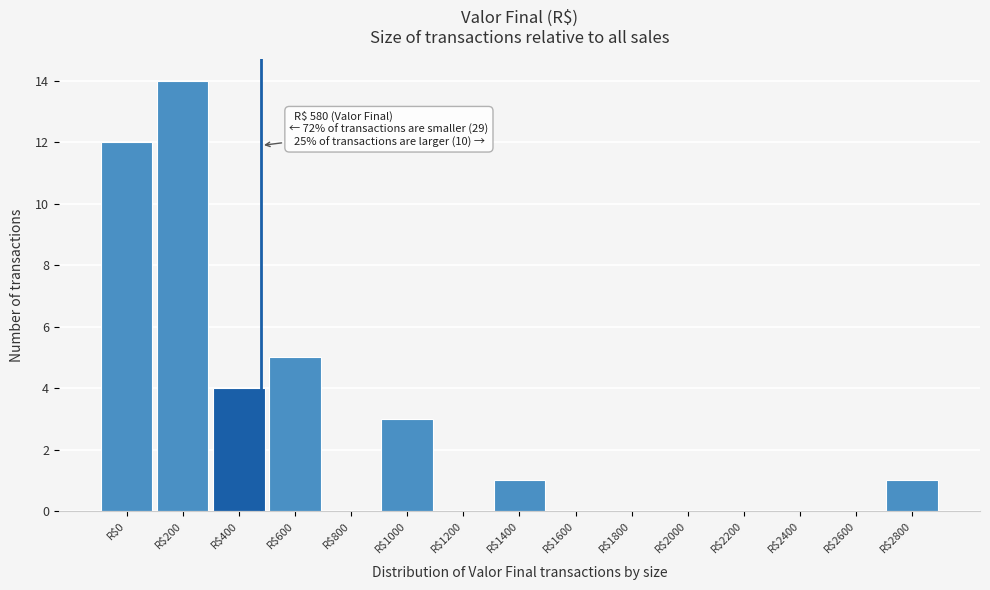

At which category does the chart reach its peak across all series?

R$200